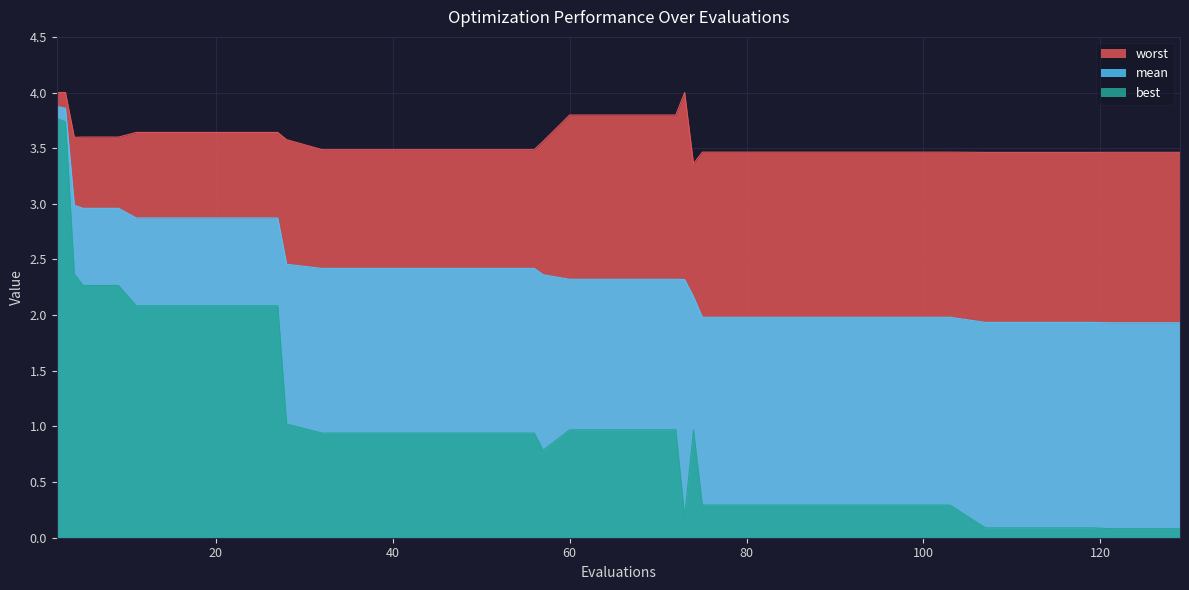

The value of best at 11 is 2.1. True or false?

True